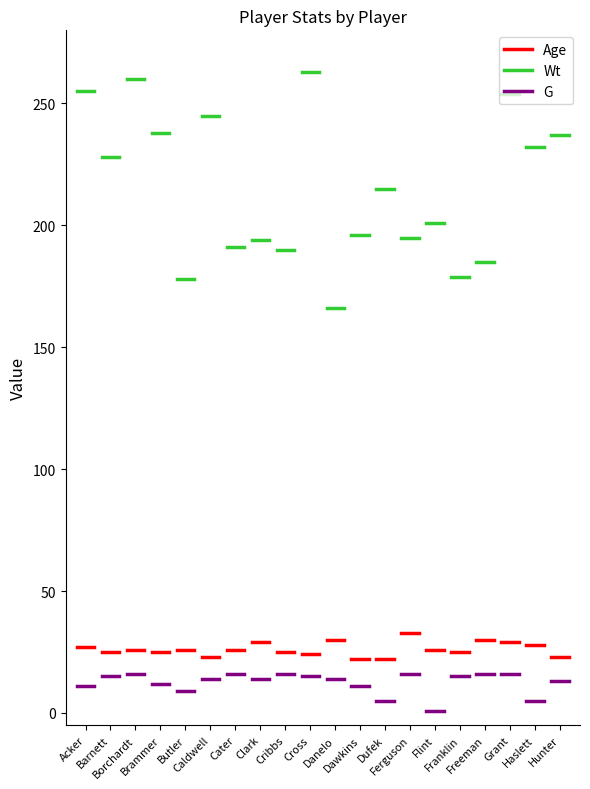

Which series has the largest total across all categories?

Wt